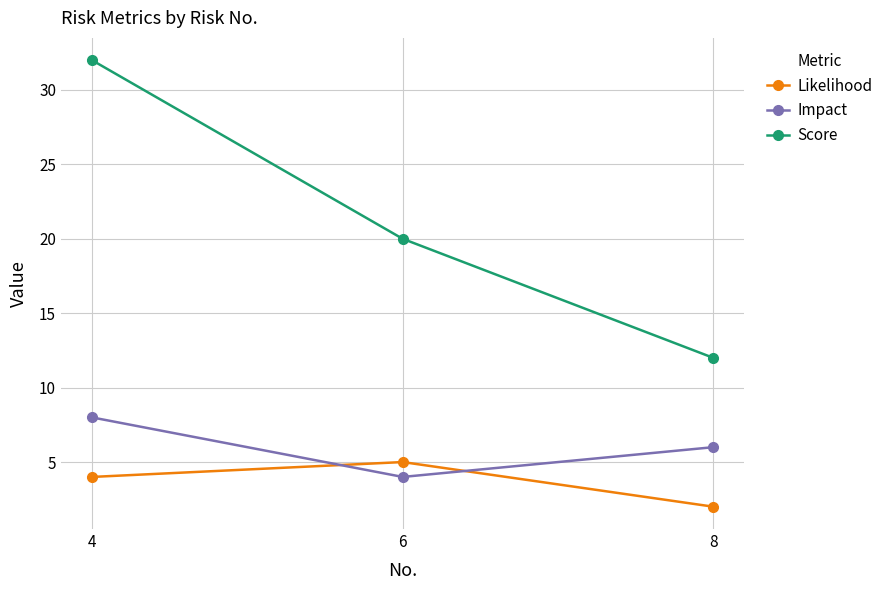

Which series has the largest range (max minus min)?

Score